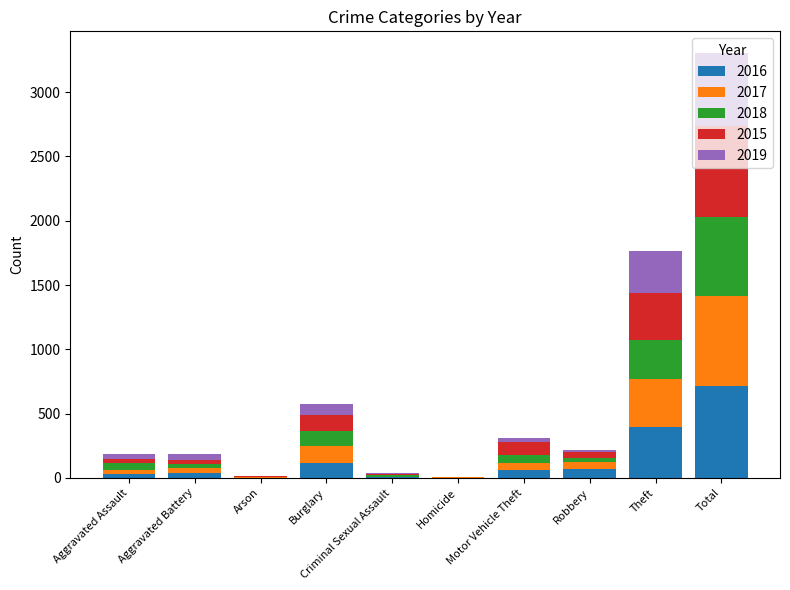

How many data points does each series have?

10